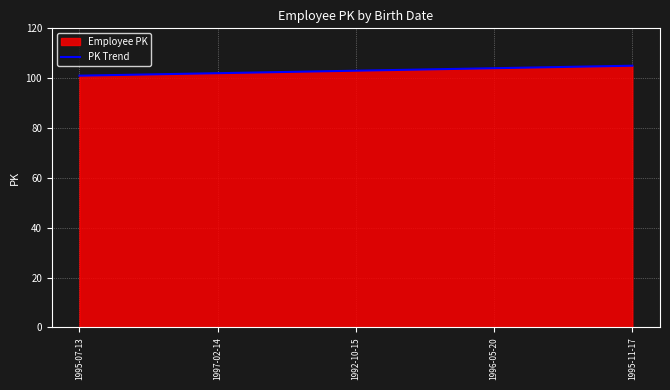

What position from the right is 1996-05-20?

2